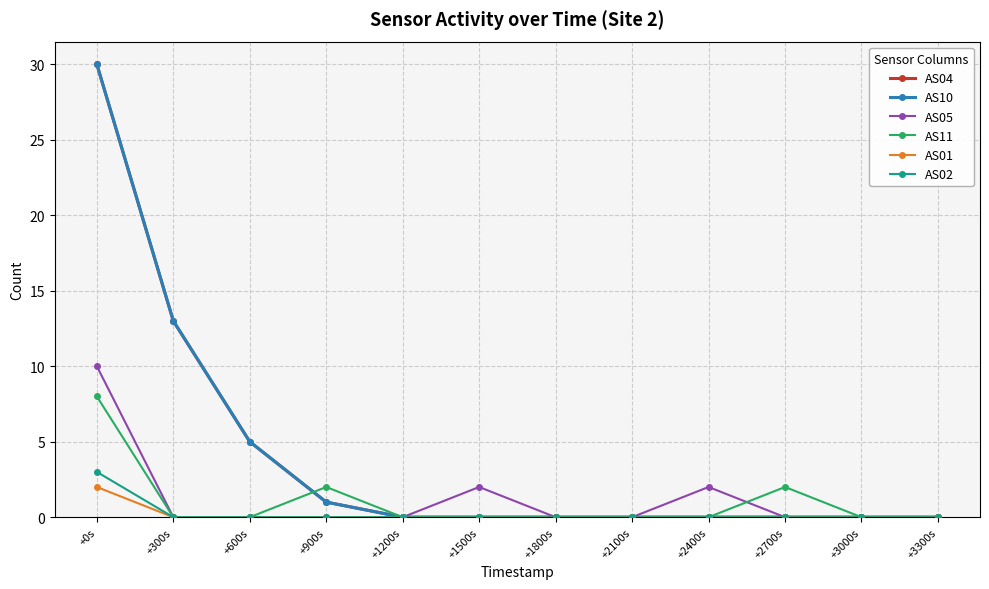

Which series has the largest range (max minus min)?

AS04